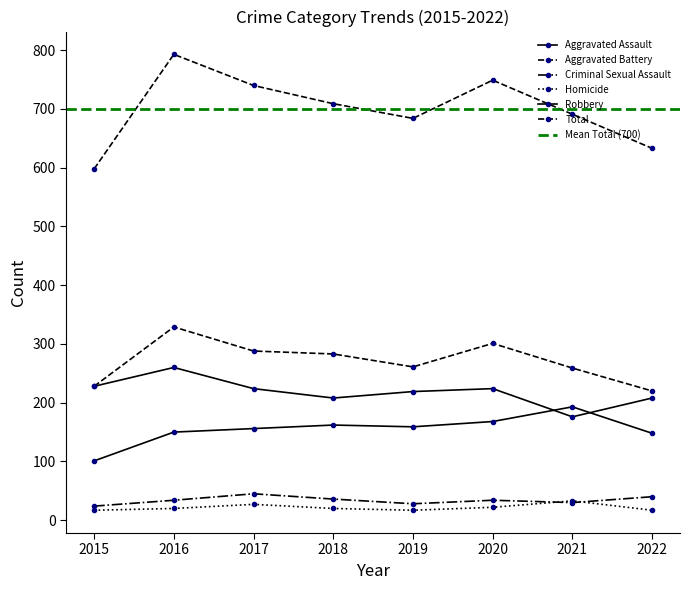

Rank the series by their maximum value, from highest to lowest.

Total, Aggravated Battery, Robbery, Aggravated Assault, Criminal Sexual Assault, Homicide